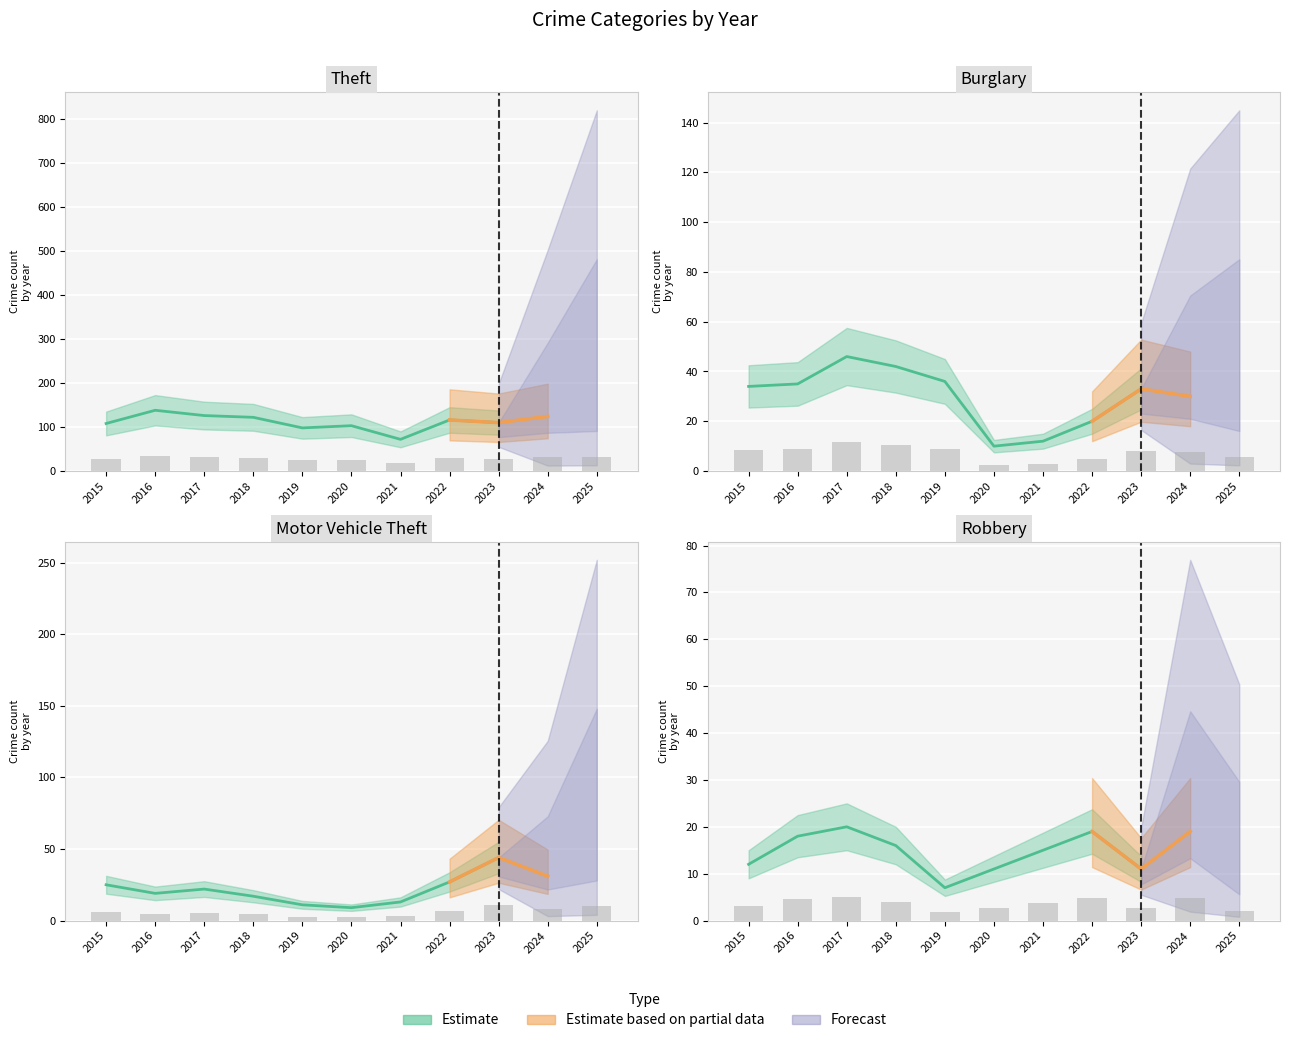

What is the sum of the Motor Vehicle Theft values at 2018 and 2020?

6.5